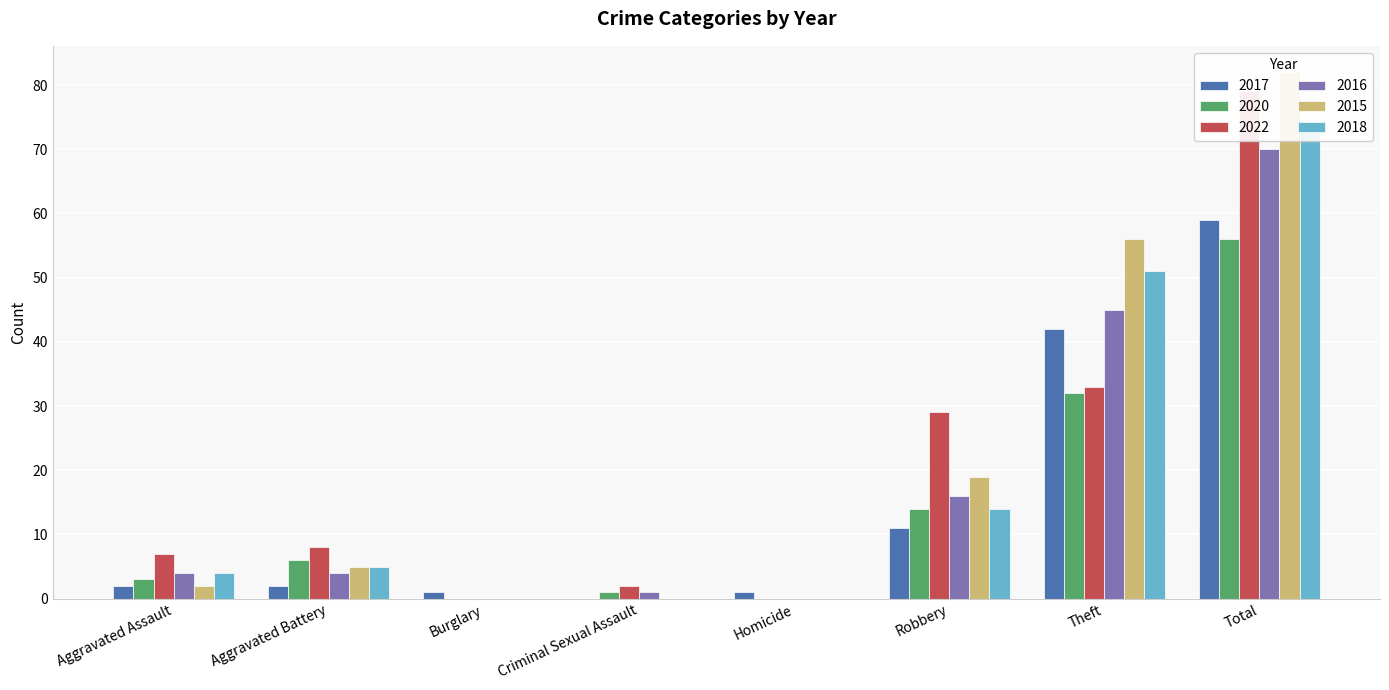

Reading left to right, list all the values displayed in this chart.

2017: Aggravated Assault=2	Aggravated Battery=2	Burglary=1	Criminal Sexual Assault=0	Homicide=1	Robbery=11	Theft=42	Total=59
2020: Aggravated Assault=3	Aggravated Battery=6	Burglary=0	Criminal Sexual Assault=1	Homicide=0	Robbery=14	Theft=32	Total=56
2022: Aggravated Assault=7	Aggravated Battery=8	Burglary=0	Criminal Sexual Assault=2	Homicide=0	Robbery=29	Theft=33	Total=79
2016: Aggravated Assault=4	Aggravated Battery=4	Burglary=0	Criminal Sexual Assault=1	Homicide=0	Robbery=16	Theft=45	Total=70
2015: Aggravated Assault=2	Aggravated Battery=5	Burglary=0	Criminal Sexual Assault=0	Homicide=0	Robbery=19	Theft=56	Total=82
2018: Aggravated Assault=4	Aggravated Battery=5	Burglary=0	Criminal Sexual Assault=0	Homicide=0	Robbery=14	Theft=51	Total=74